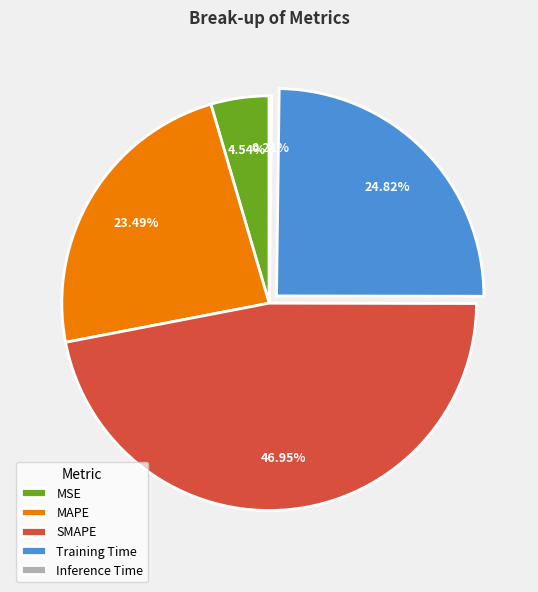

The MSE slice represents 5% of the pie. True or false?

True